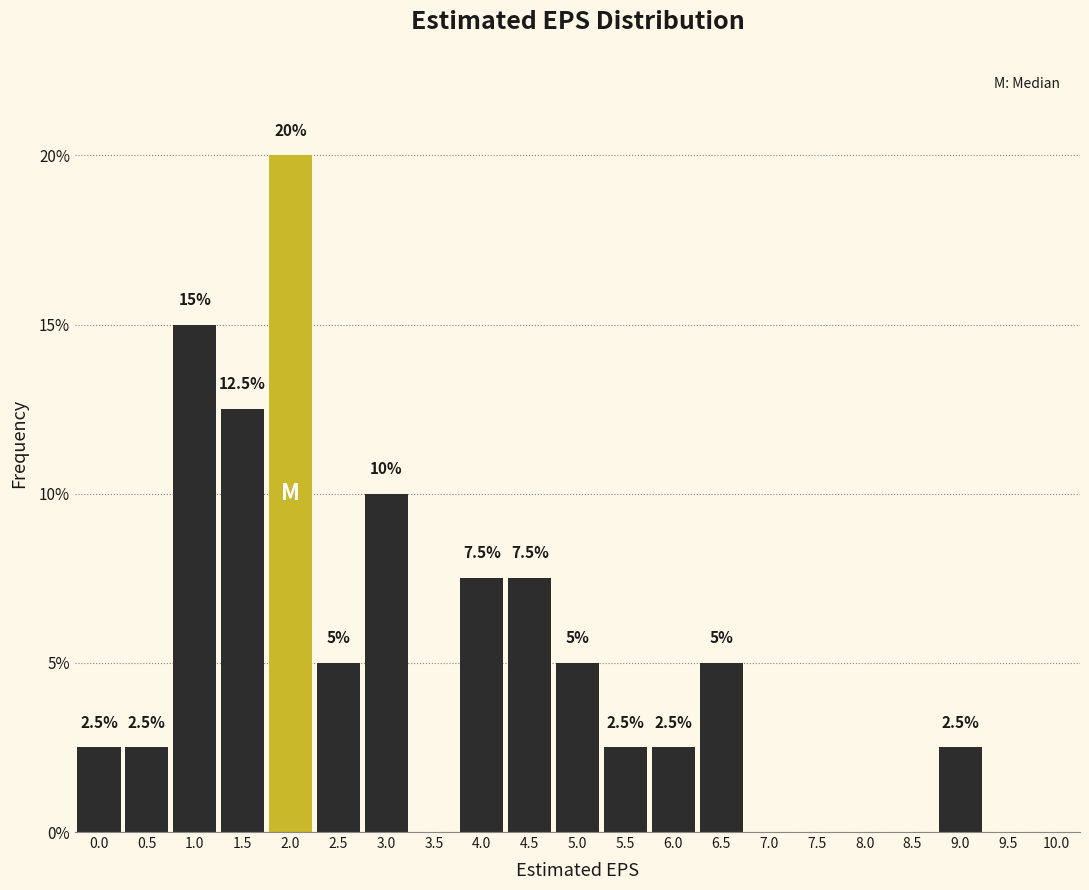

Reading left to right, what are all the values shown in this chart?

0.0=2.5	0.5=2.5	1.0=15.0	1.5=12.5	2.0=20.0	2.5=5.0	3.0=10.0	3.5=0.0	4.0=7.5	4.5=7.5	5.0=5.0	5.5=2.5	6.0=2.5	6.5=5.0	7.0=0.0	7.5=0.0	8.0=0.0	8.5=0.0	9.0=2.5	9.5=0.0